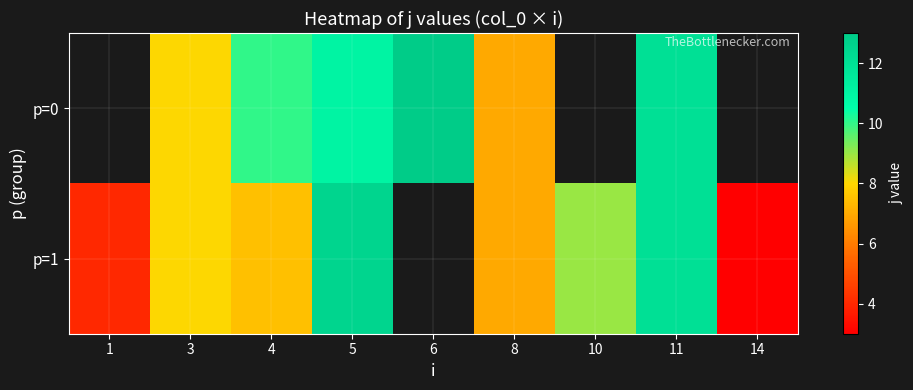

Which category has the highest value in the p=1 series?

5